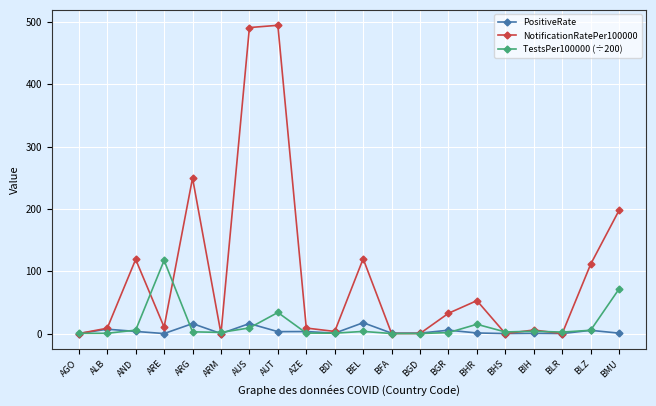

Which series has the widest spread of values?

NotificationRatePer100000